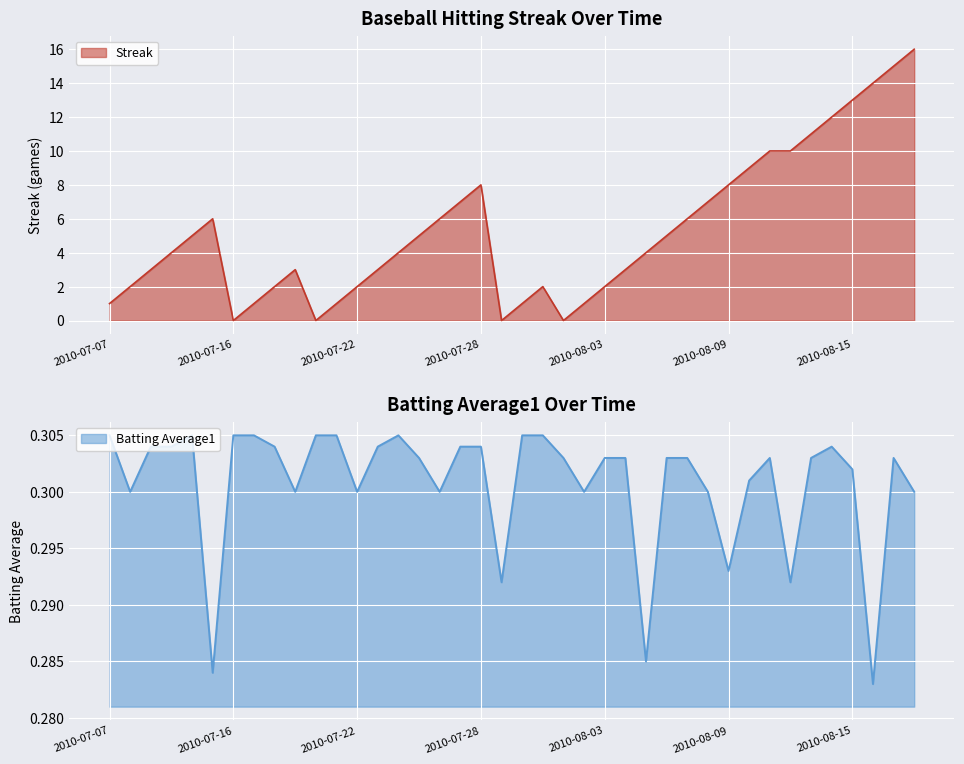

What is the minimum value for Batting Average1?

0.3